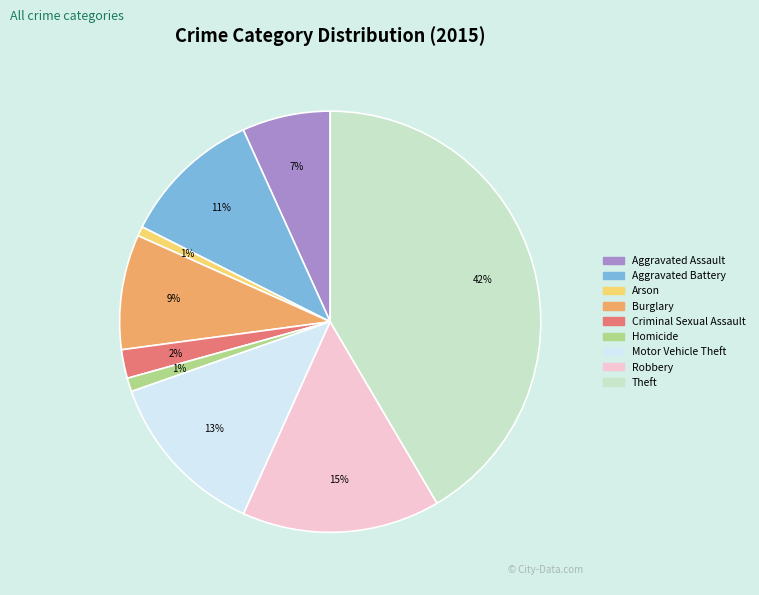

How many segments does this pie chart have?

9